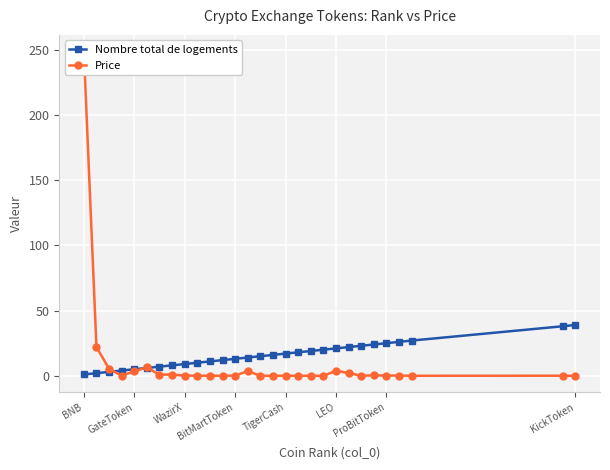

The Price series shows 0.0 at 22. True or false?

True